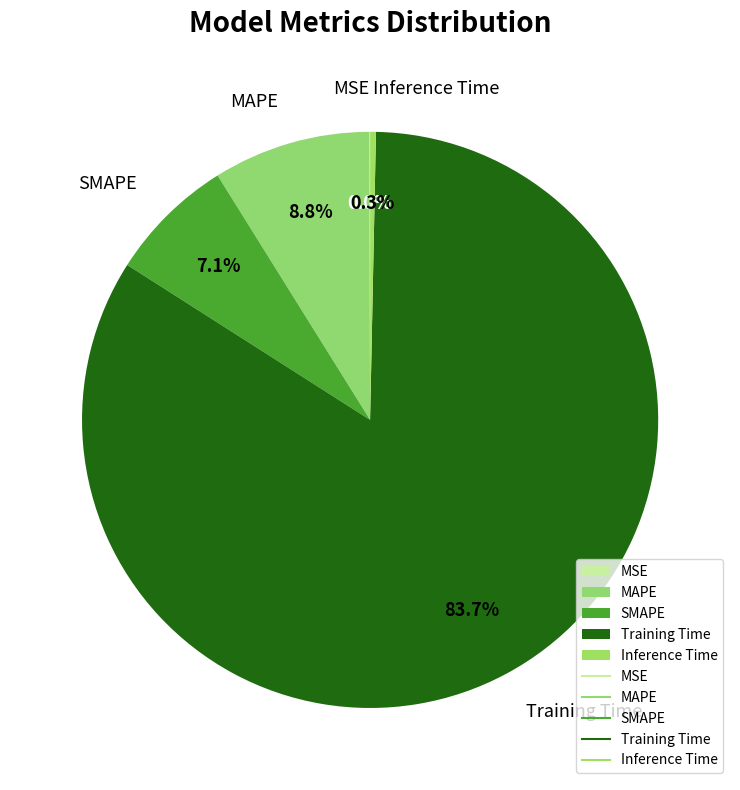

Which category accounts for the majority?

Training Time